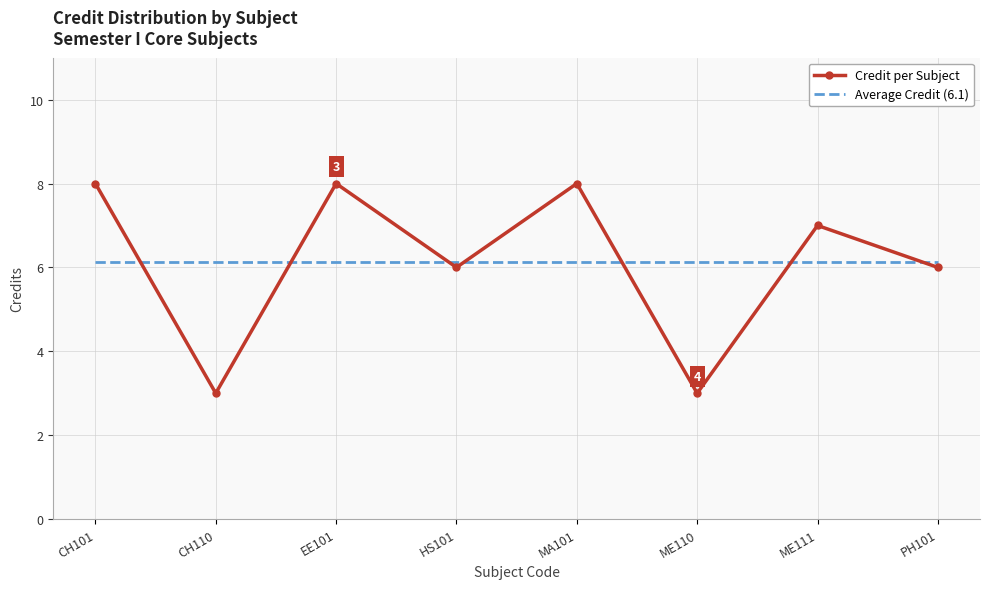

Which series ends up on top after the final intersection of Average Credit (6.1) and Credit per Subject?

Average Credit (6.1)